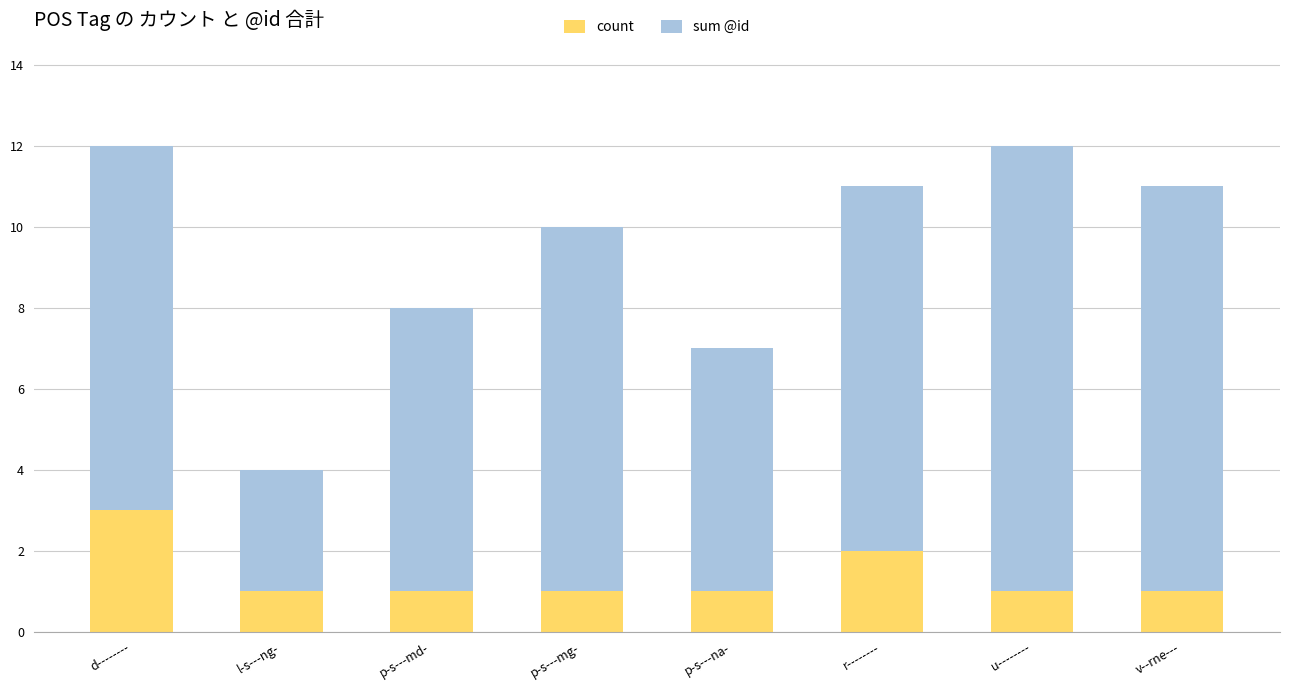

What is the total value across all series at u--------?

12